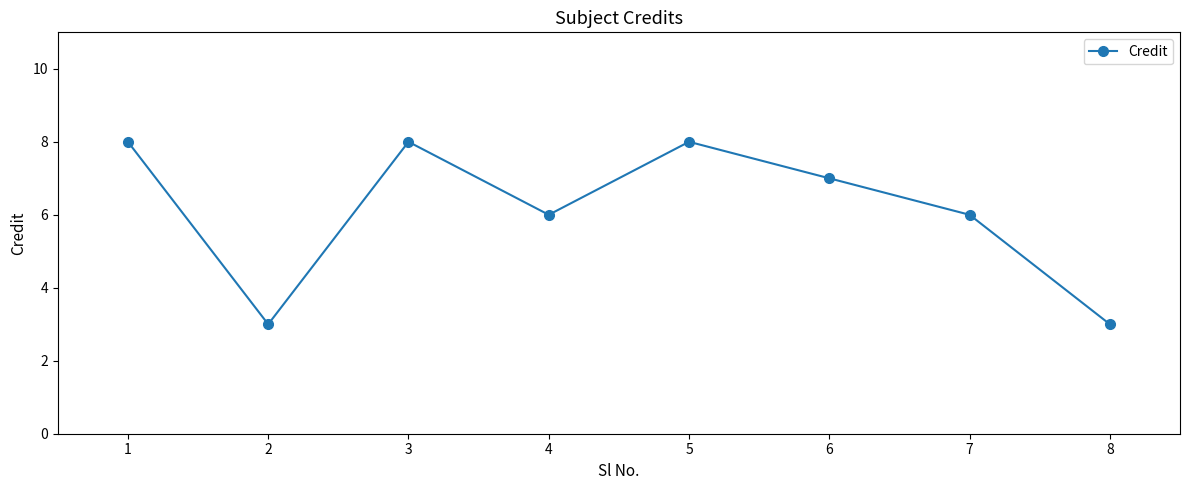

True or false: there are more than 1 points higher than both neighbors.

True